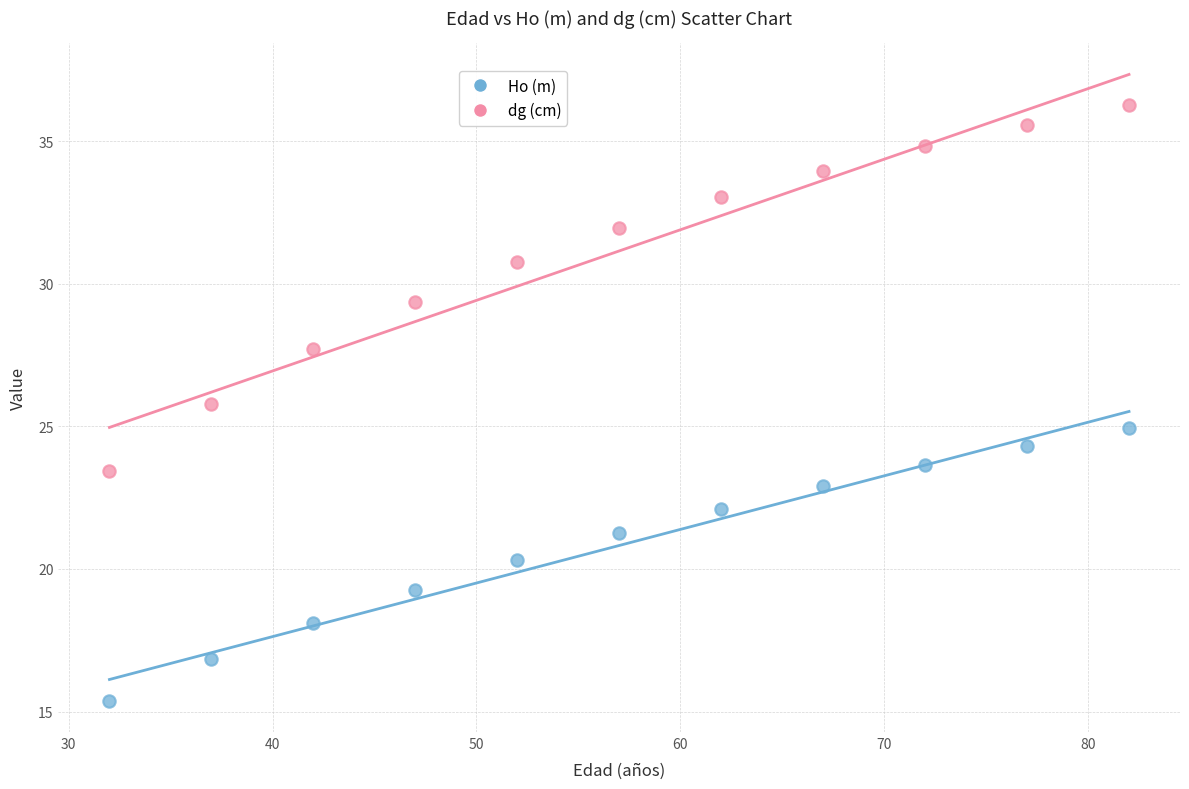

Which series has the widest spread of Y values?

dg (cm)